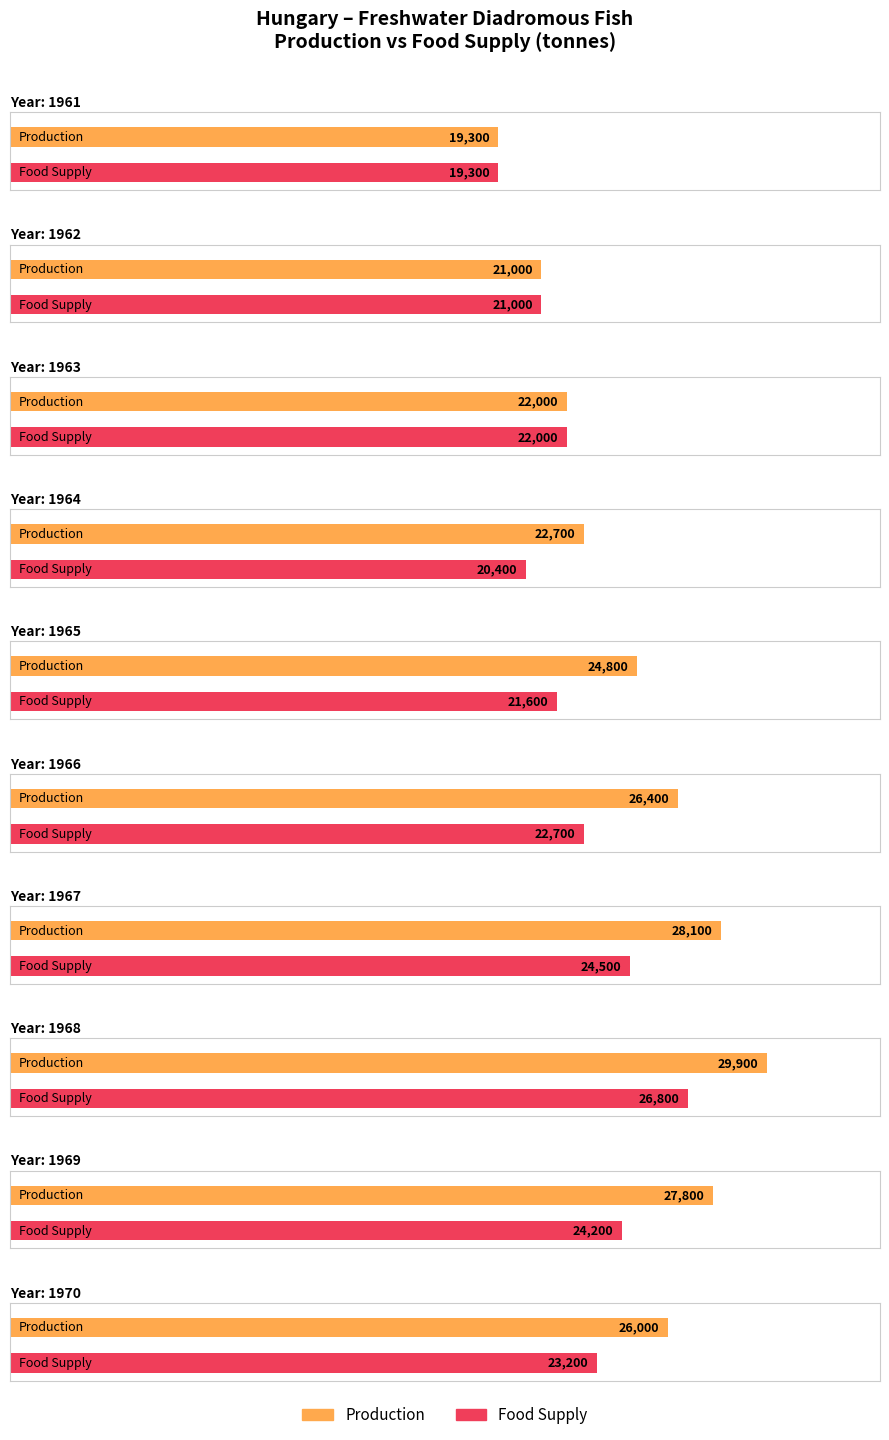

How many series are shown in this chart?

2